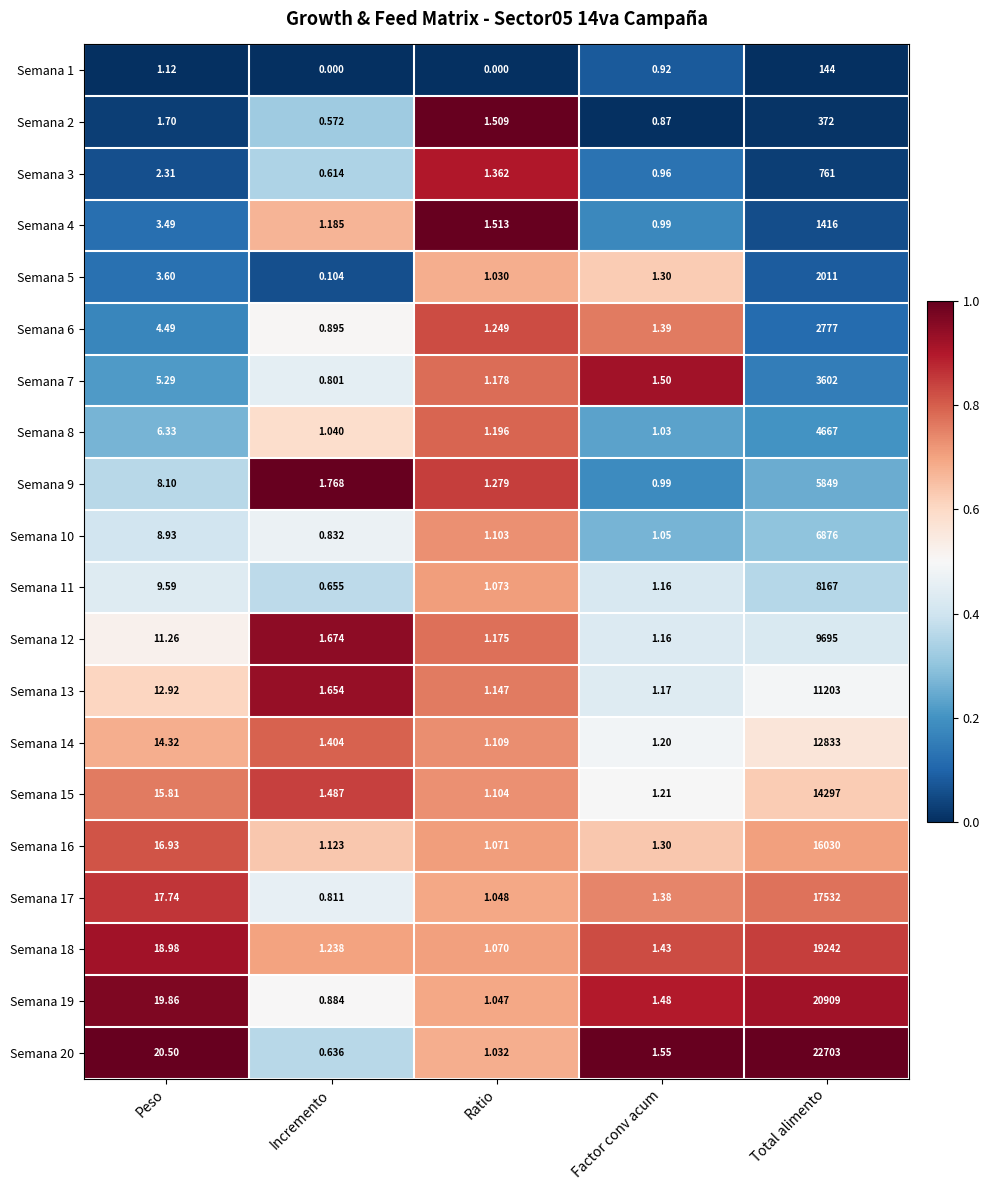

At which category is the sum across all series the highest?

Total alimento